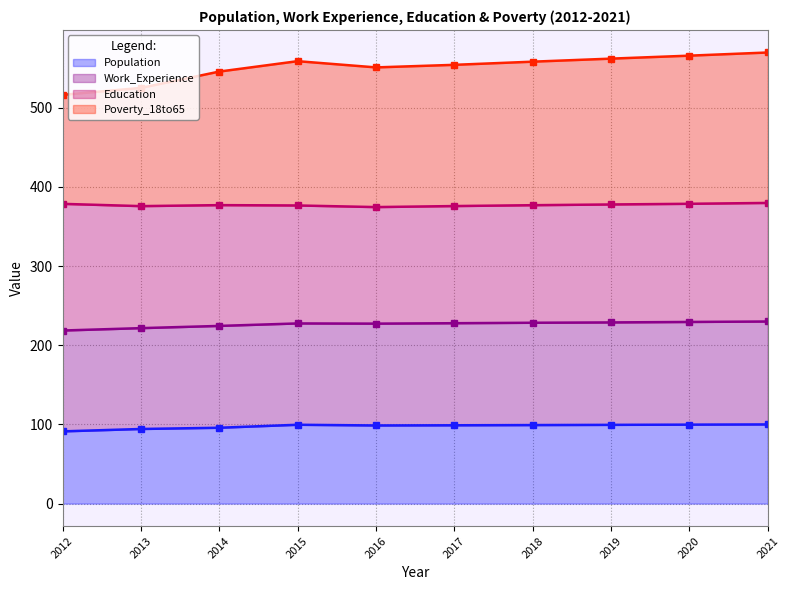

The value of Population at 2015 is 99.6. True or false?

True